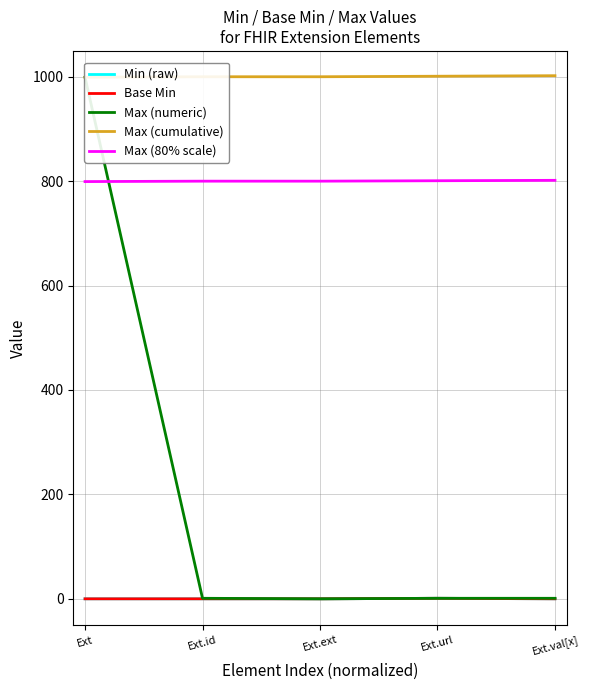

How many lines are shown in the chart?

5